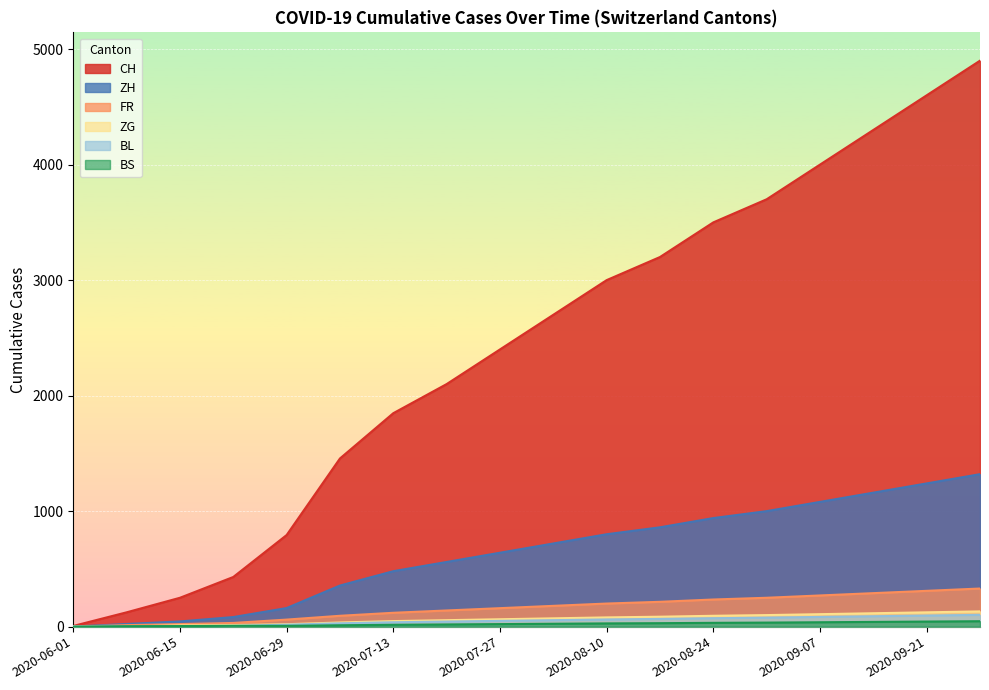

True or false: FR and ZH intersect in this chart.

False